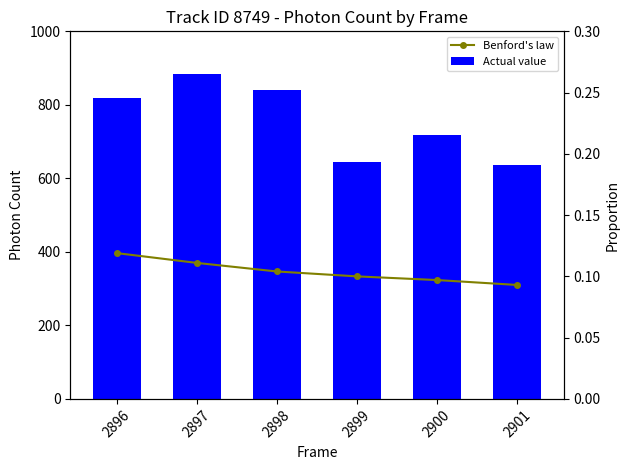

Between 2897 and 2898, which is larger?

2897